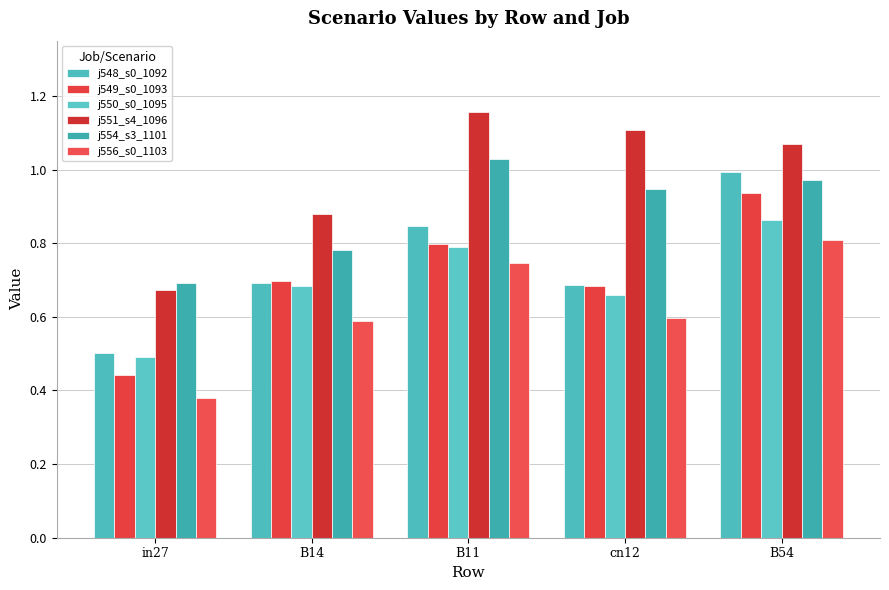

Are the bars horizontal?

No